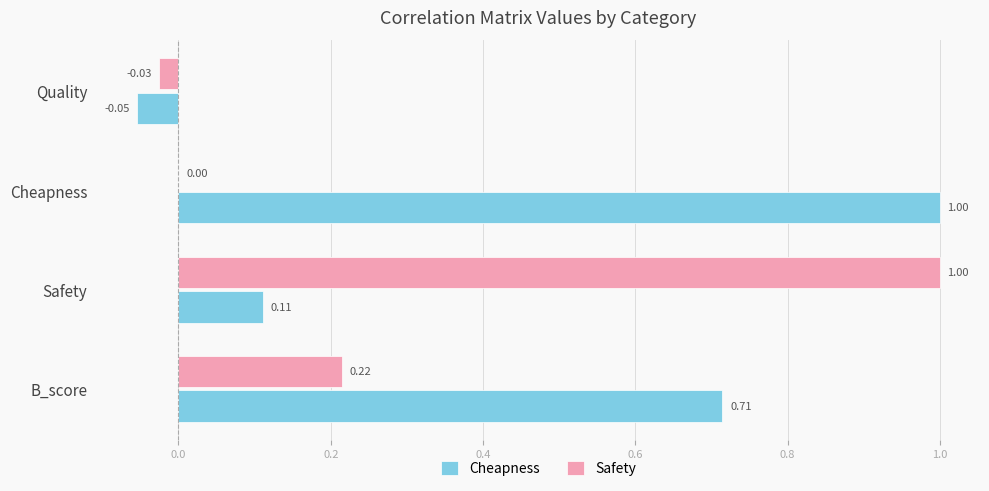

Which category has the highest value in the Safety series?

Safety